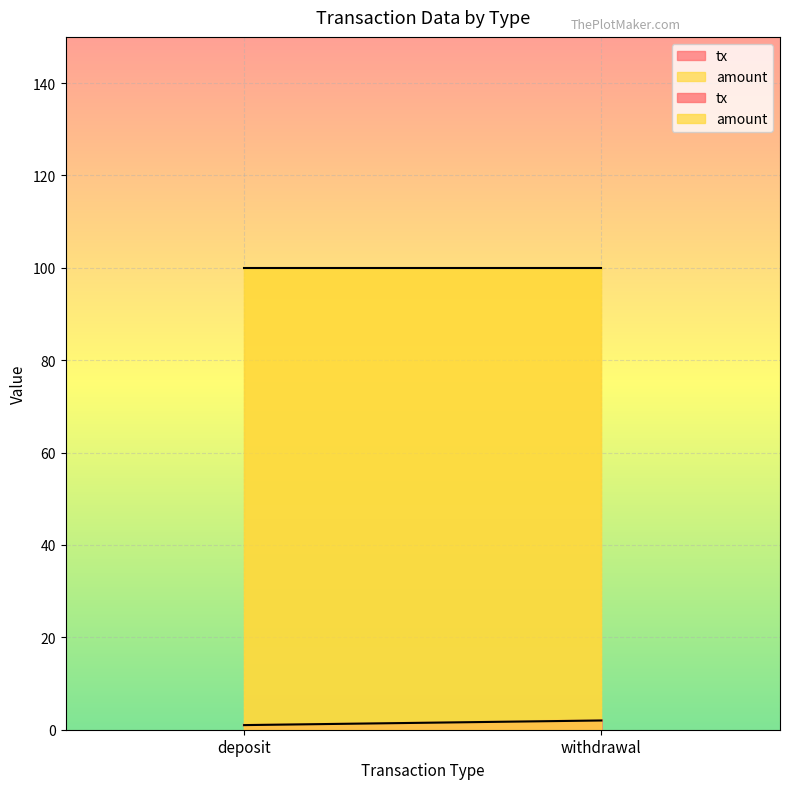

True or false: amount has a value of 39 at deposit.

False